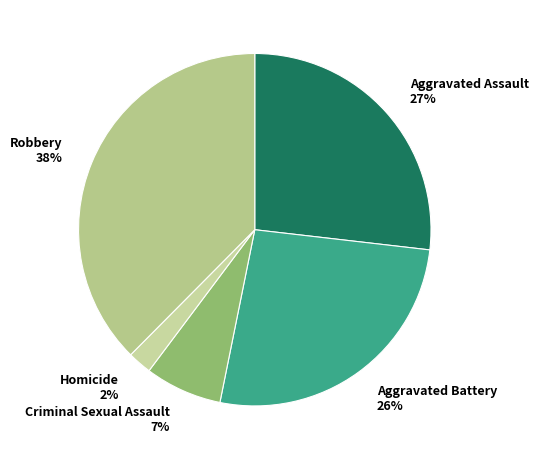

How many slices are in this pie chart?

5